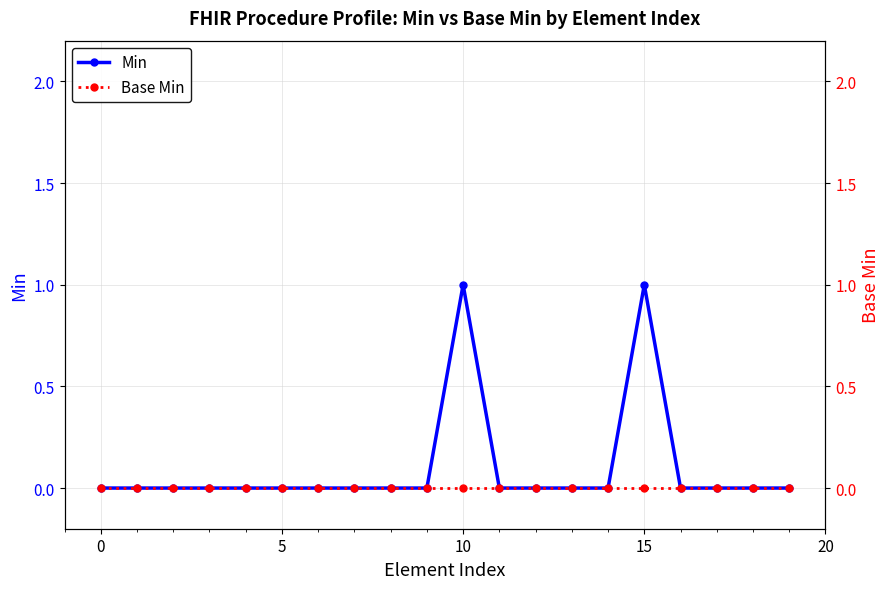

Does the chart have visible grid lines?

Yes